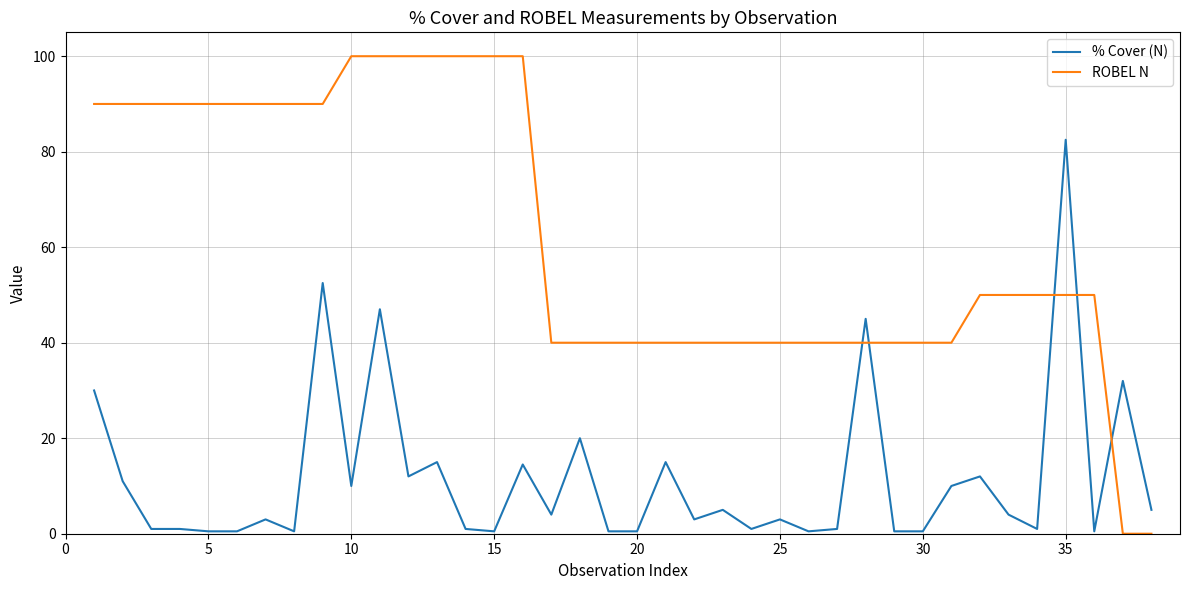

What is the difference between the second highest and second lowest values in the % Cover (N) series?

52.0